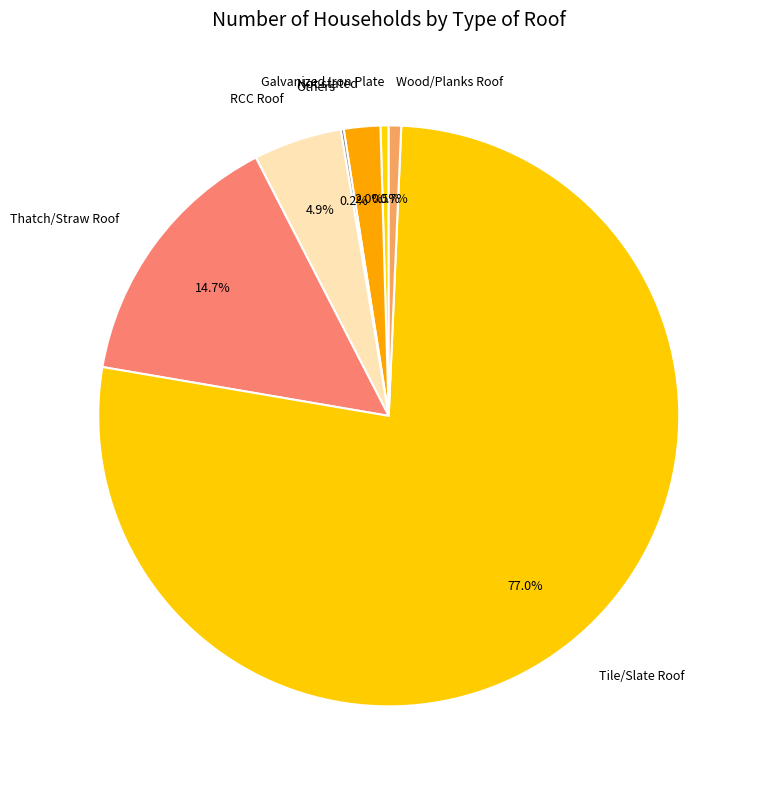

What is the largest slice in the pie chart?

Tile/Slate Roof